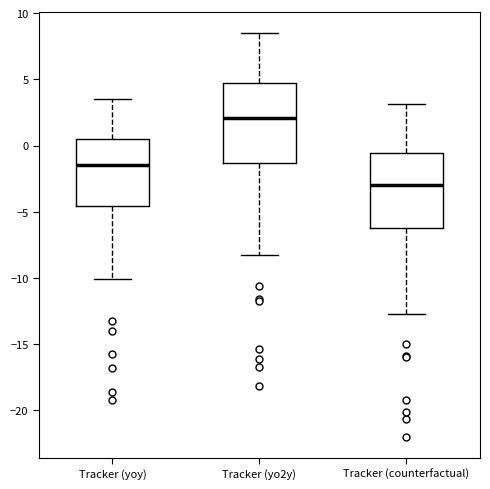

Which box has the highest median line?

Tracker (yo2y)